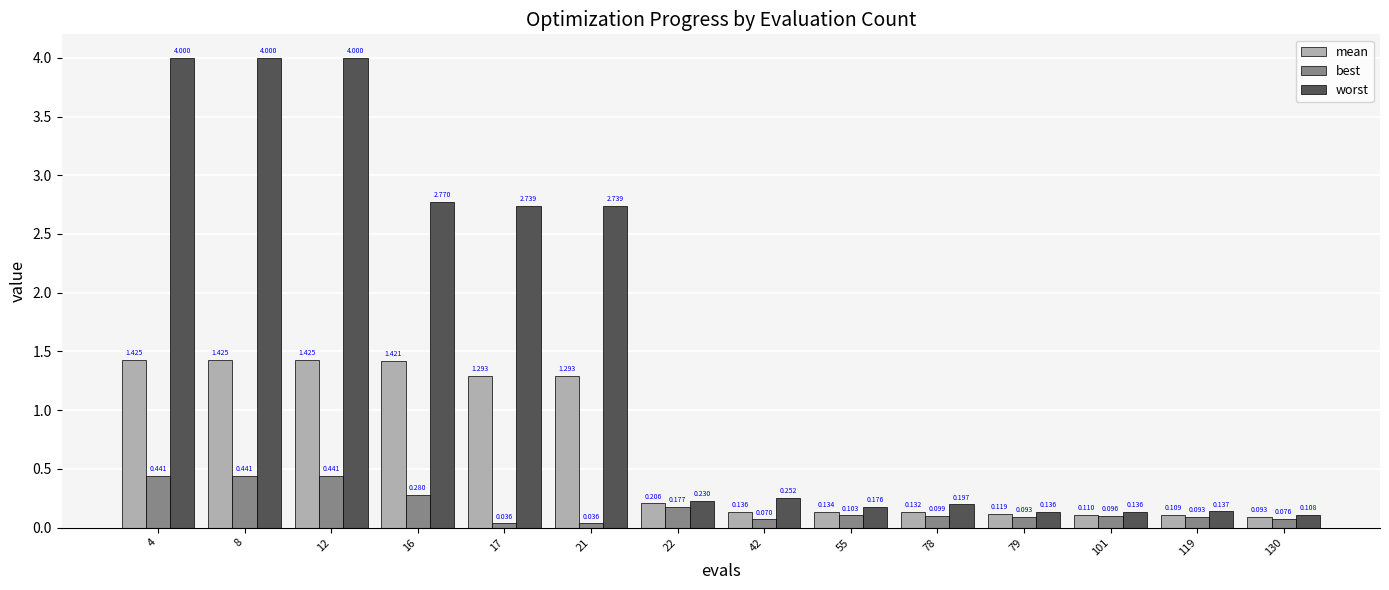

List the series in order of their peak value, highest first.

worst, mean, best